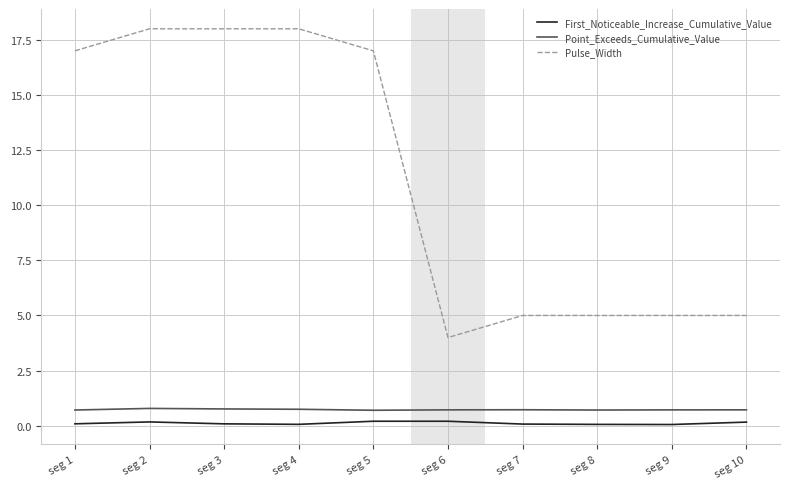

What is the maximum value for Point_Exceeds_Cumulative_Value?

0.8